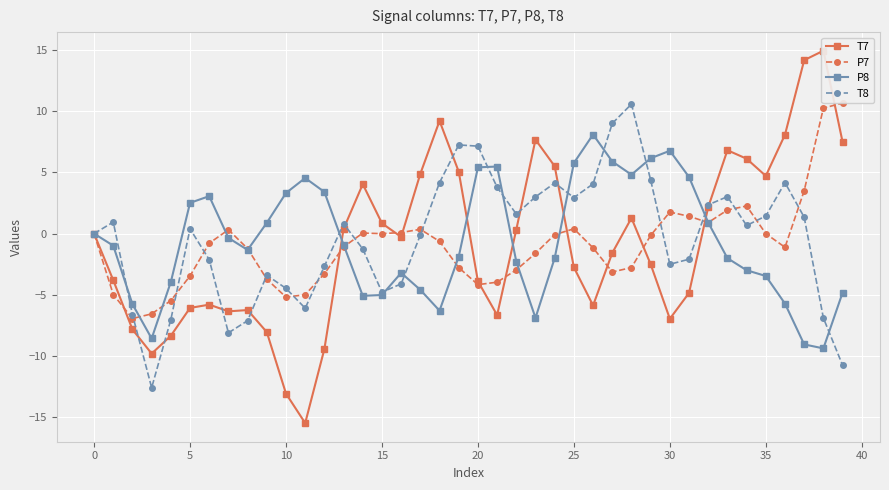

How many times do P7 and T7 cross each other?

11